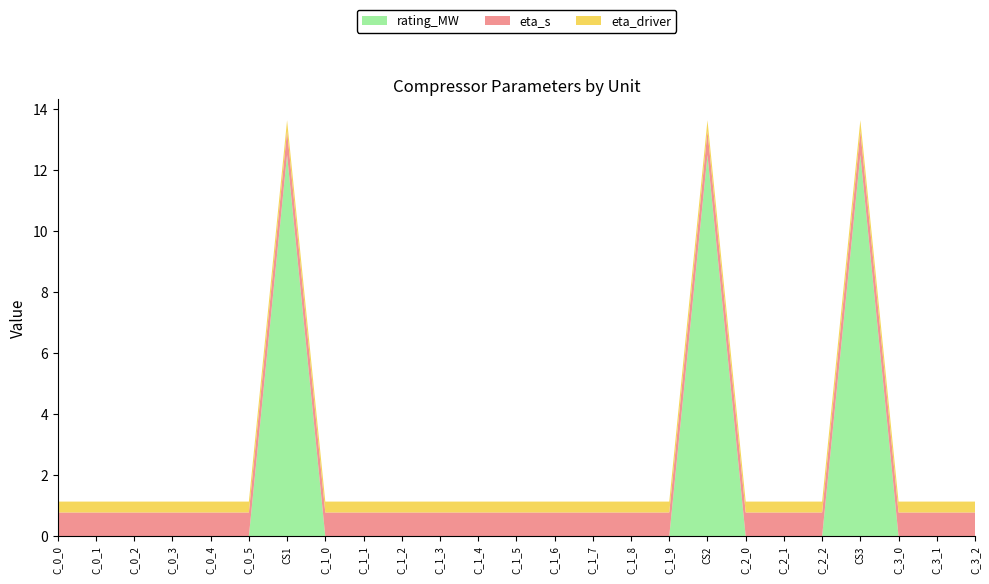

Reading left to right, list all the values displayed in this chart.

rating_MW: C_0_0=0.0	C_0_1=0.0	C_0_2=0.0	C_0_3=0.0	C_0_4=0.0	C_0_5=0.0	CS1=12.5	C_1_0=0.0	C_1_1=0.0	C_1_2=0.0	C_1_3=0.0	C_1_4=0.0	C_1_5=0.0	C_1_6=0.0	C_1_7=0.0	C_1_8=0.0	C_1_9=0.0	CS2=12.5	C_2_0=0.0	C_2_1=0.0	C_2_2=0.0	CS3=12.5	C_3_0=0.0	C_3_1=0.0	C_3_2=0.0
eta_s: C_0_0=0.8	C_0_1=0.8	C_0_2=0.8	C_0_3=0.8	C_0_4=0.8	C_0_5=0.8	CS1=0.8	C_1_0=0.8	C_1_1=0.8	C_1_2=0.8	C_1_3=0.8	C_1_4=0.8	C_1_5=0.8	C_1_6=0.8	C_1_7=0.8	C_1_8=0.8	C_1_9=0.8	CS2=0.8	C_2_0=0.8	C_2_1=0.8	C_2_2=0.8	CS3=0.8	C_3_0=0.8	C_3_1=0.8	C_3_2=0.8
eta_driver: C_0_0=0.4	C_0_1=0.4	C_0_2=0.4	C_0_3=0.4	C_0_4=0.4	C_0_5=0.4	CS1=0.4	C_1_0=0.4	C_1_1=0.4	C_1_2=0.4	C_1_3=0.4	C_1_4=0.4	C_1_5=0.4	C_1_6=0.4	C_1_7=0.4	C_1_8=0.4	C_1_9=0.4	CS2=0.4	C_2_0=0.4	C_2_1=0.4	C_2_2=0.4	CS3=0.4	C_3_0=0.4	C_3_1=0.4	C_3_2=0.4